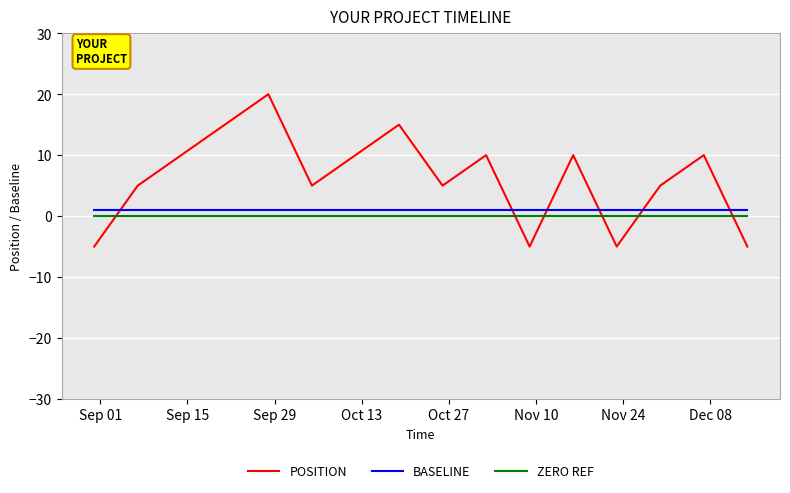

Is this an area chart (filled region under the line)?

No